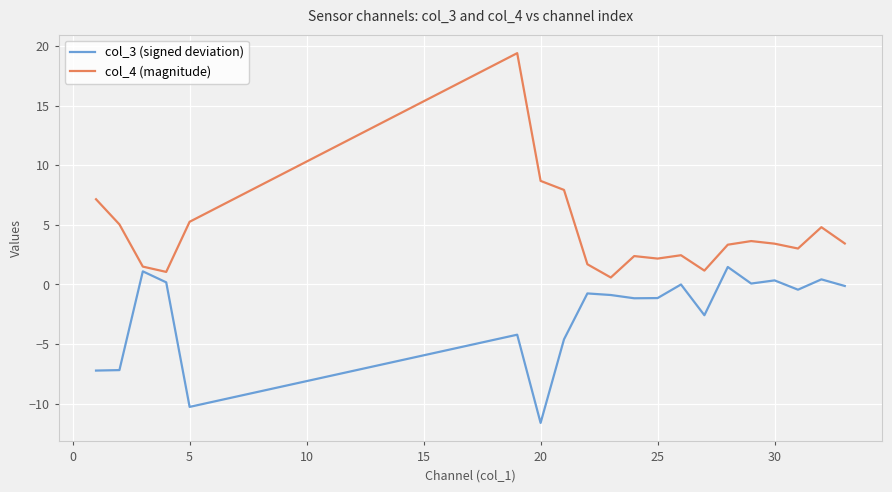

Which series has the widest spread of values?

col_4 (magnitude)